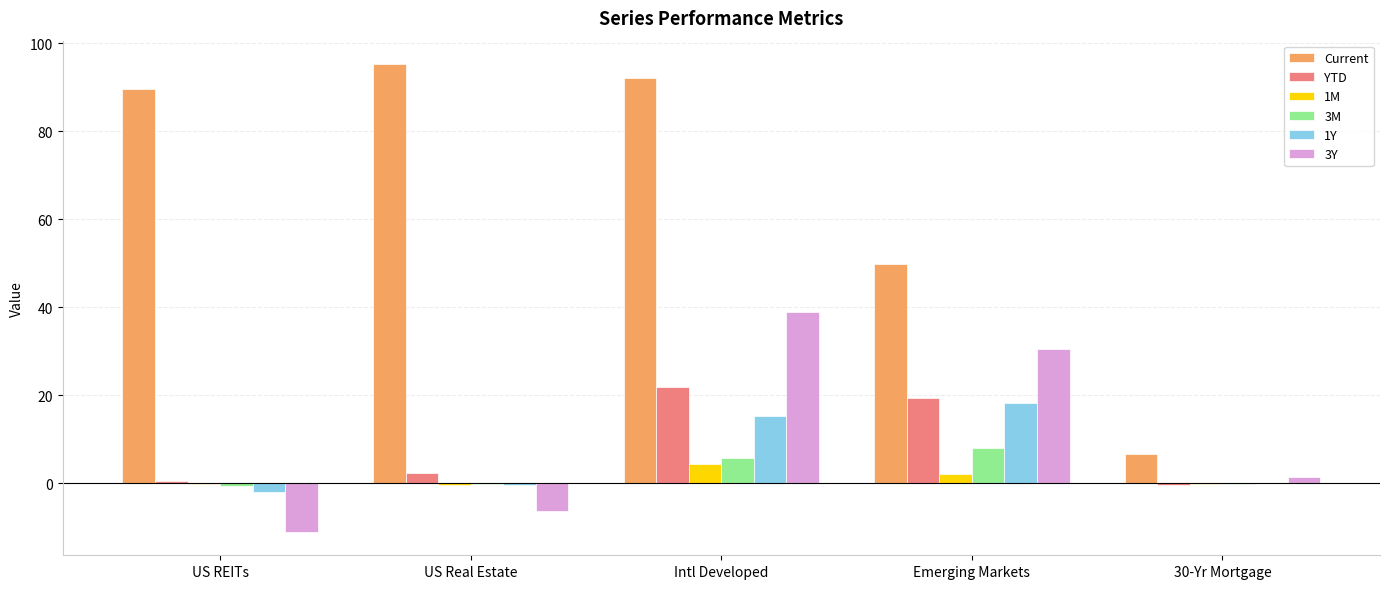

What is the sum of all 3Y values?

53.5